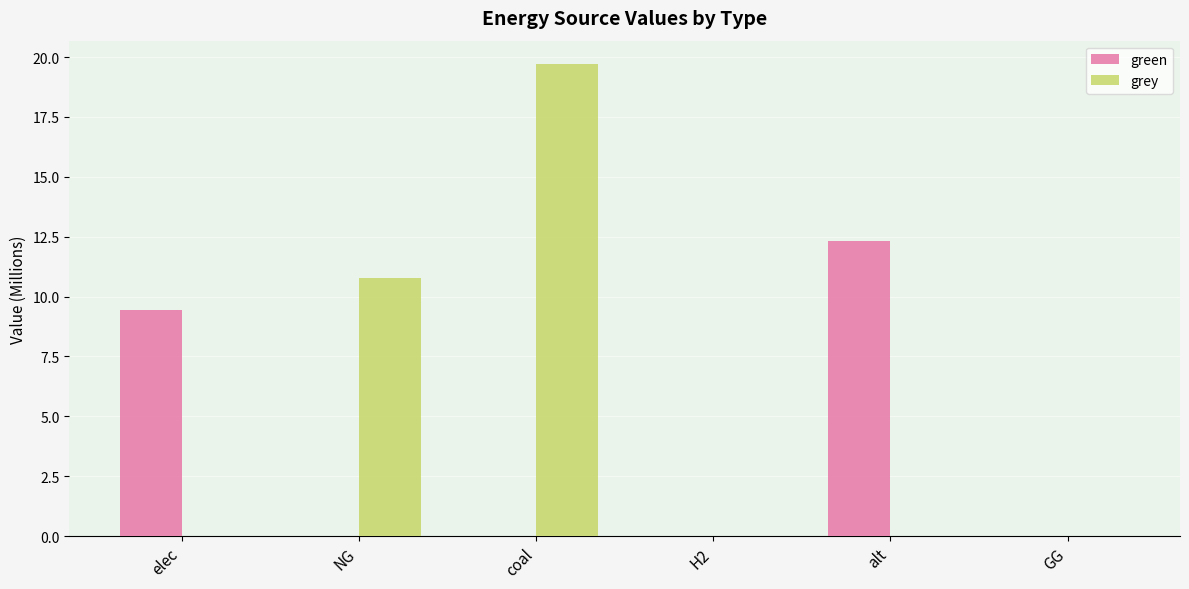

Where is grey nearest to the value 9?

NG